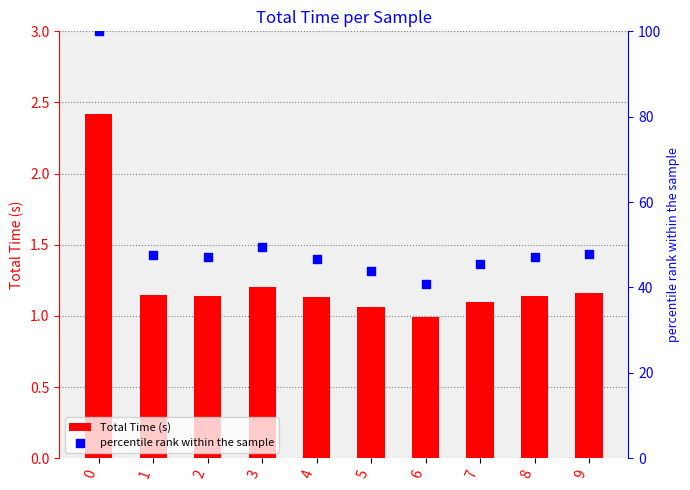

What is the total value across all series at 8?

48.2